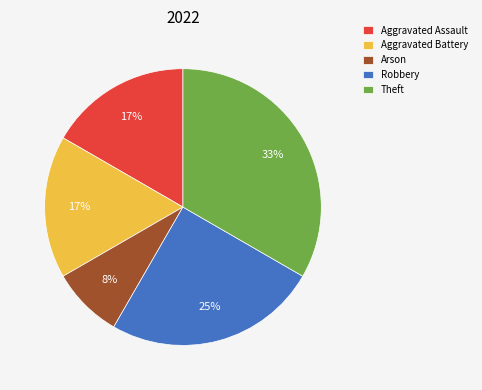

Approximately how many times larger is the value at Theft compared to Robbery?

1.3